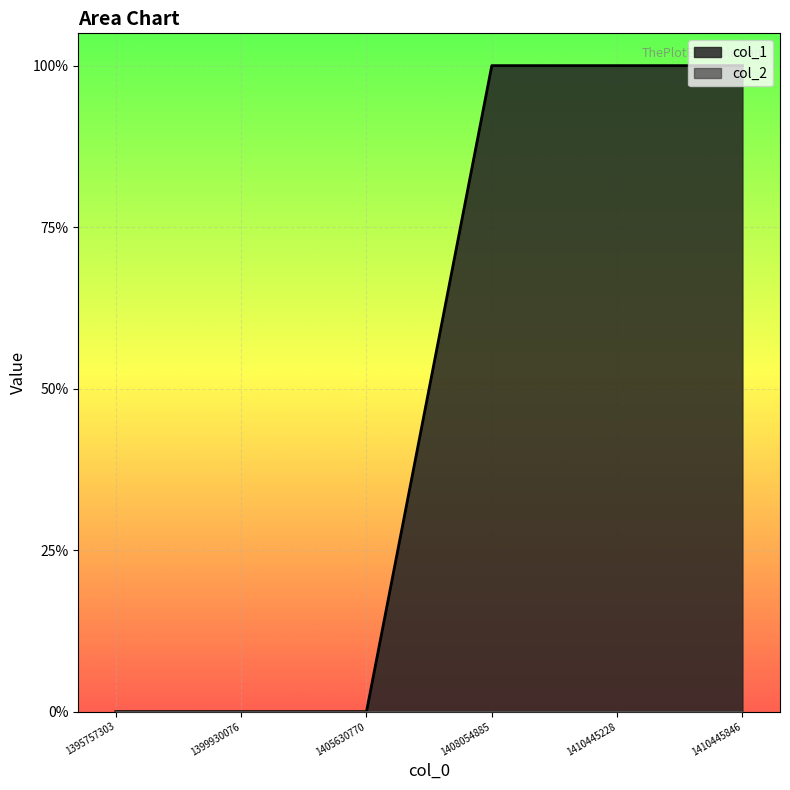

Count the values in the range 0 to 1.

6